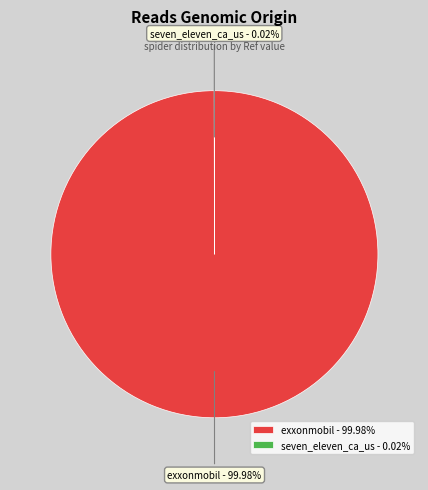

Does exxonmobil - 99.98% represent more than half of the total?

Yes